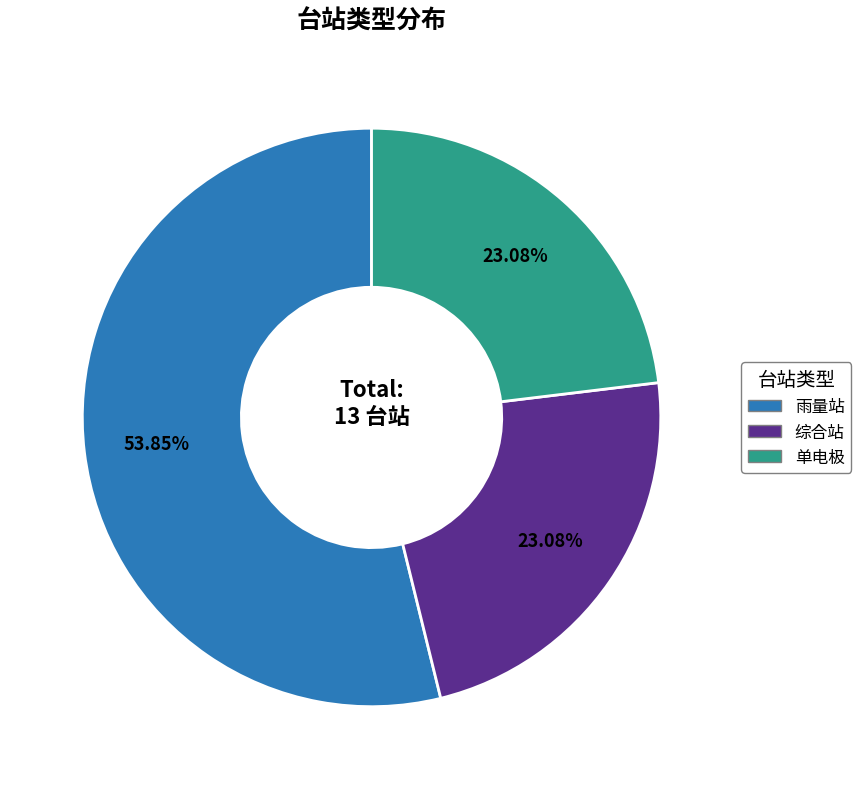

Is it true that 综合站 is 29% of the pie?

False